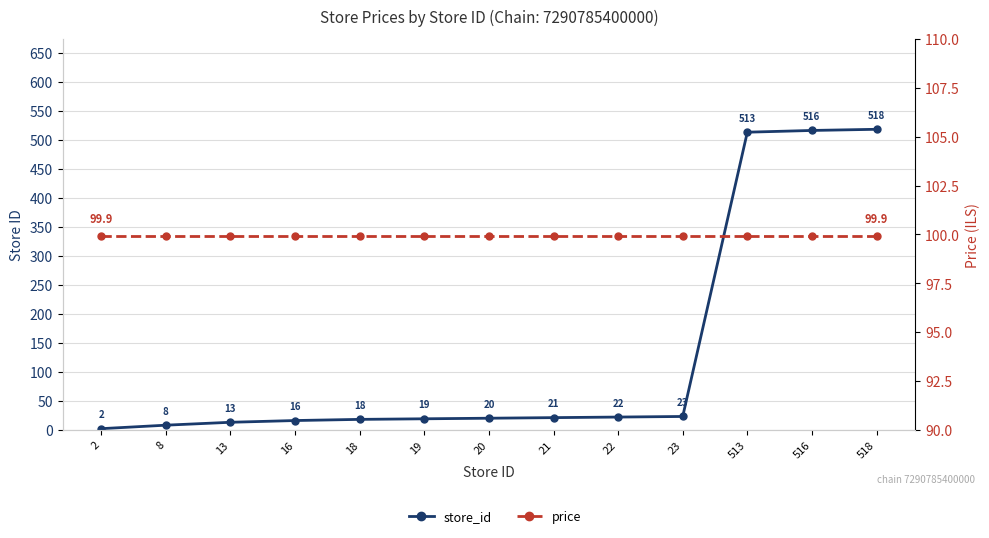

Which series has the largest total across all categories?

store_id